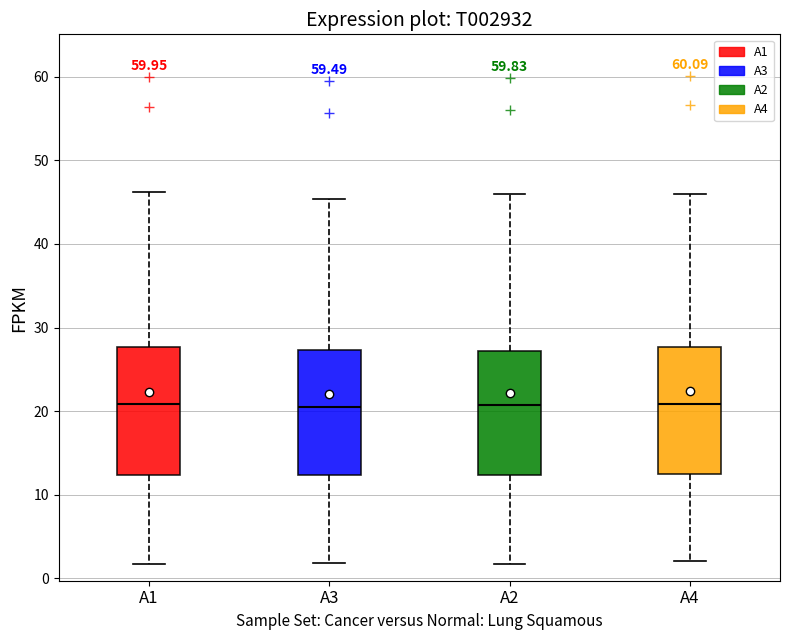

Reading left to right, transcribe this box plot: for each box, give where its median line is, the range the box spans, and where its two whiskers end, as read against the y-axis. The values are not printed on the chart, so give them approximately, as read against the axis.

A1: median 21, box 12 to 28, whiskers 2 to 46
A3: median 21, box 12 to 27, whiskers 2 to 45
A2: median 21, box 12 to 27, whiskers 2 to 46
A4: median 21, box 12 to 28, whiskers 2 to 46